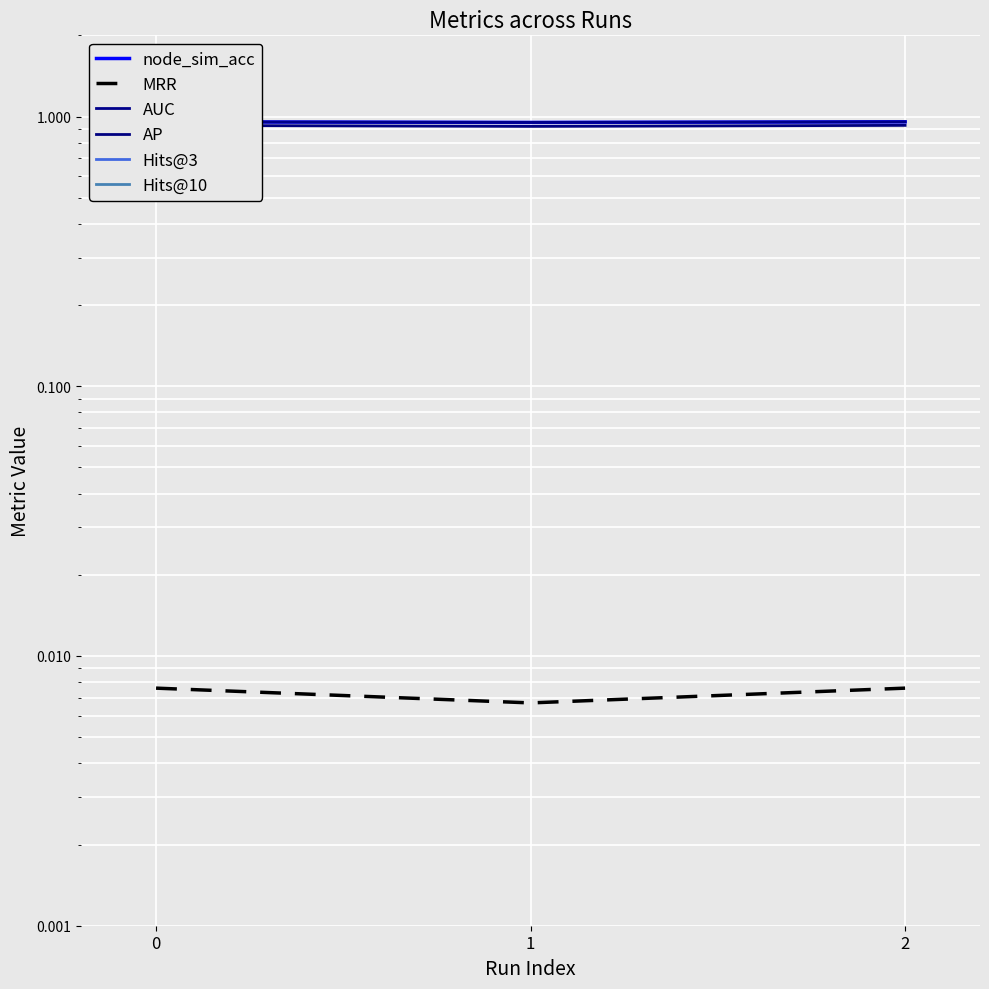

At how many categories does at least one series exceed 0?

3